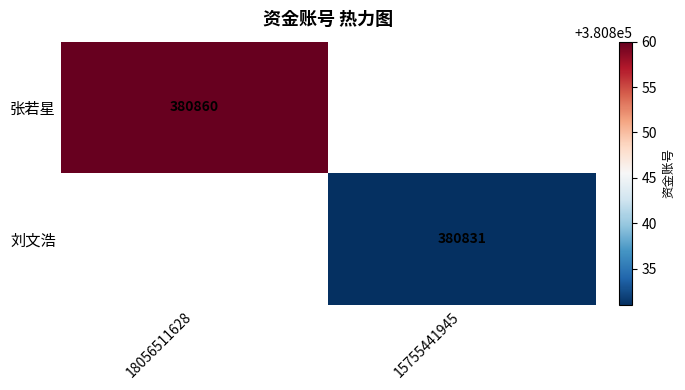

Is the value of 张若星 at 18056511628 greater than the value of 刘文浩 at 15755441945?

Yes